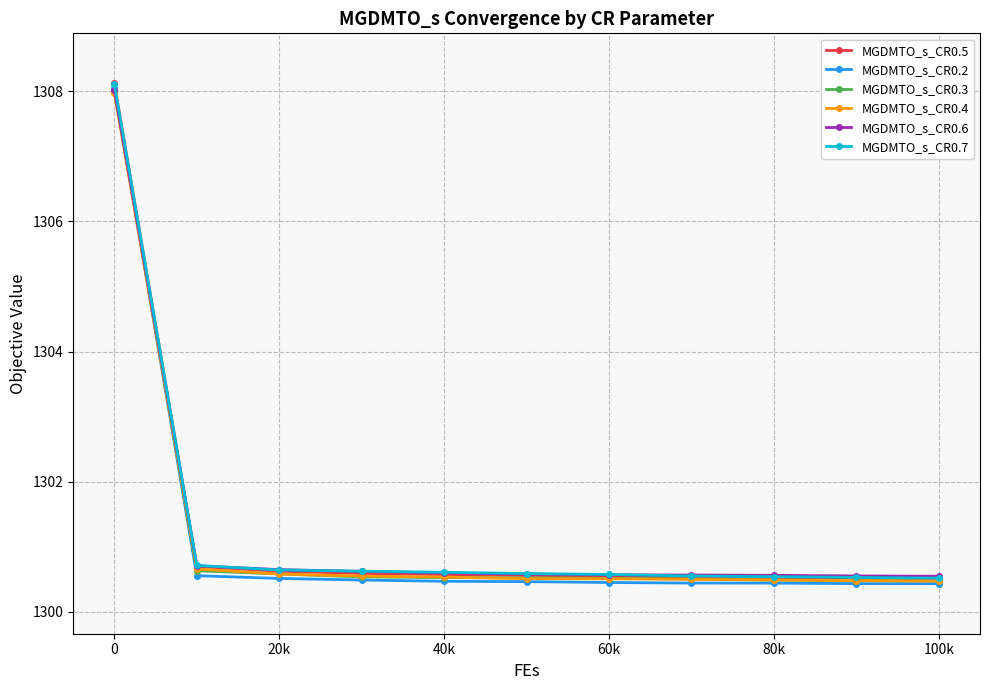

Which series has the largest range (max minus min)?

MGDMTO_s_CR0.2